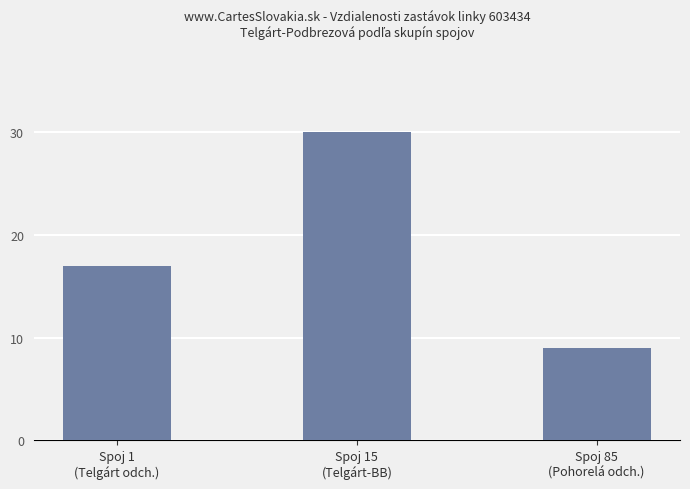

The chart shows a value of 28 at Spoj 1
(Telgárt odch.). True or false?

False